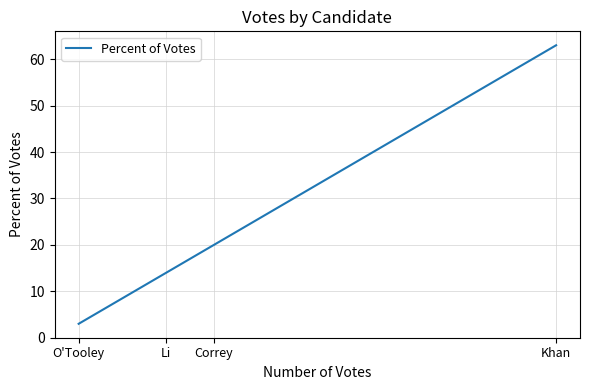

What is the minimum value shown in the chart?

3